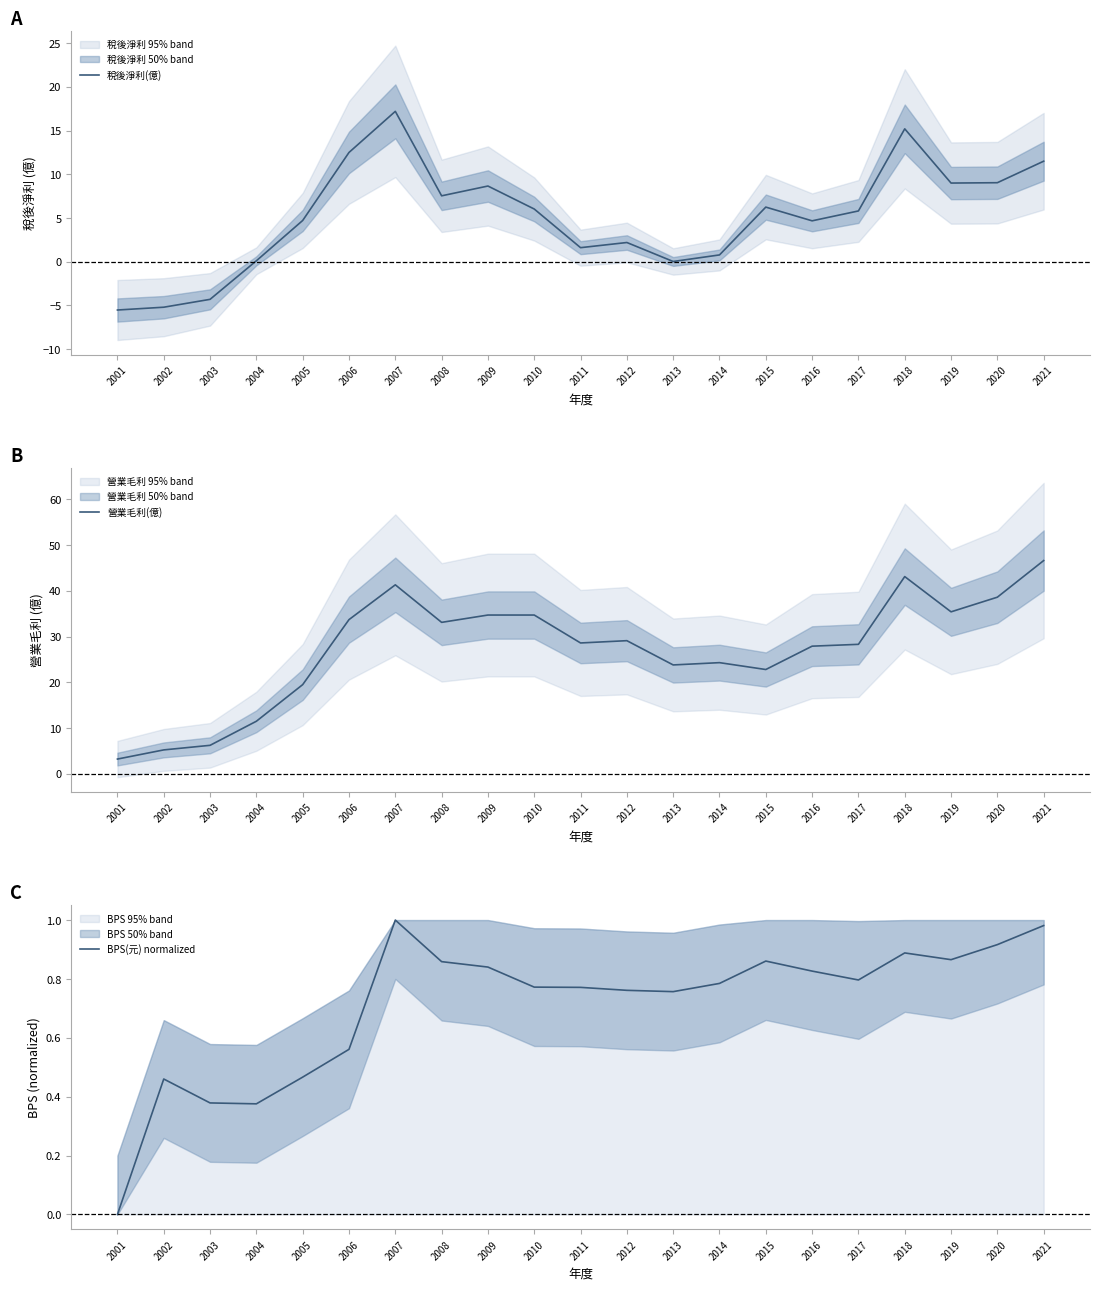

Rank the series at 2018 from highest to lowest value.

營業毛利(億), 稅後淨利(億), BPS(元) normalized